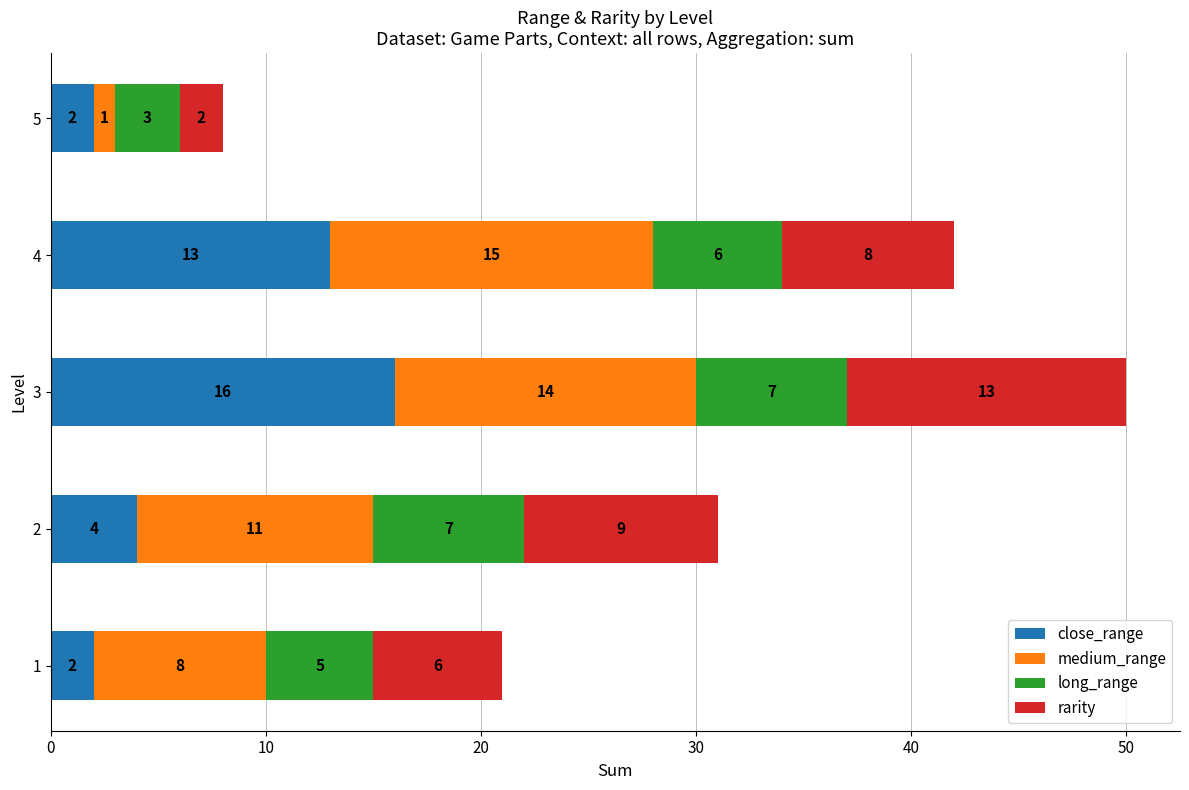

Where is close_range nearest to the value 9?

4